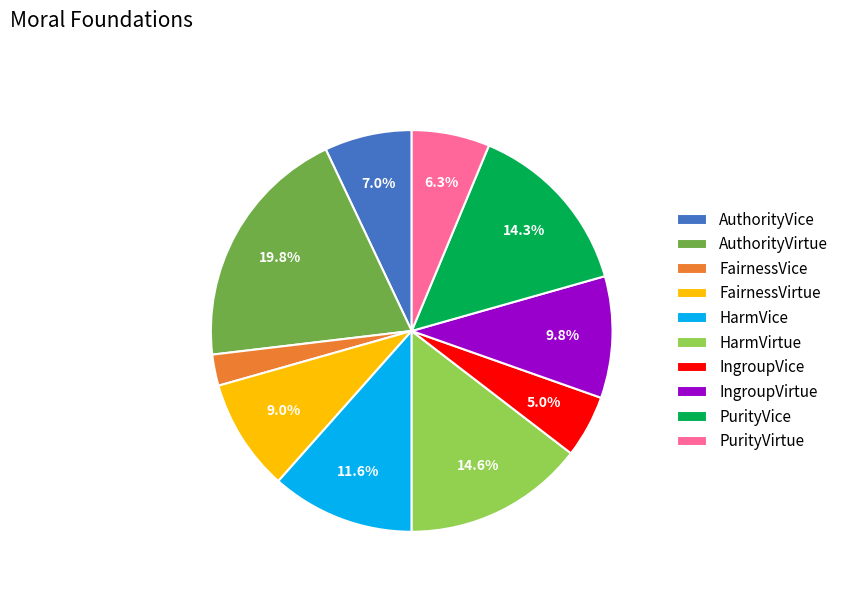

What is the ratio of the value at PurityVice to the value at FairnessVirtue?

1.6